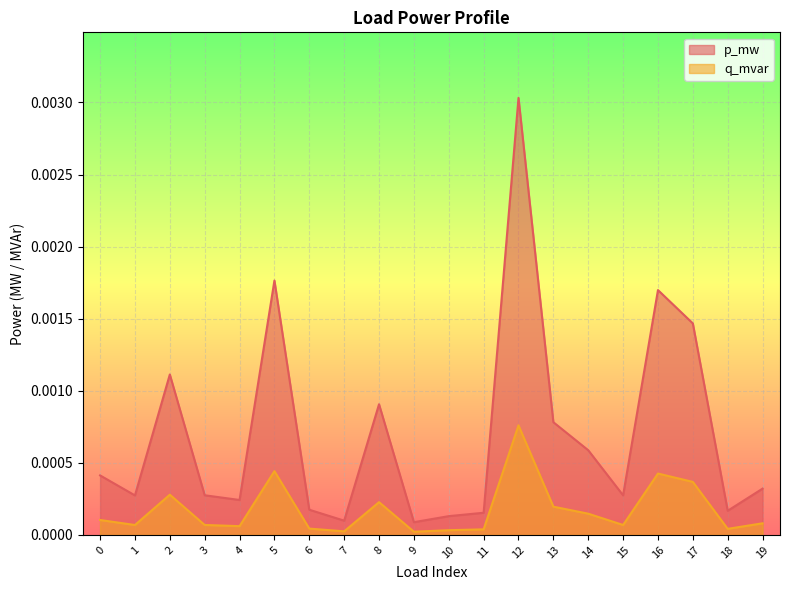

Between 0 and 17, which is larger?

17